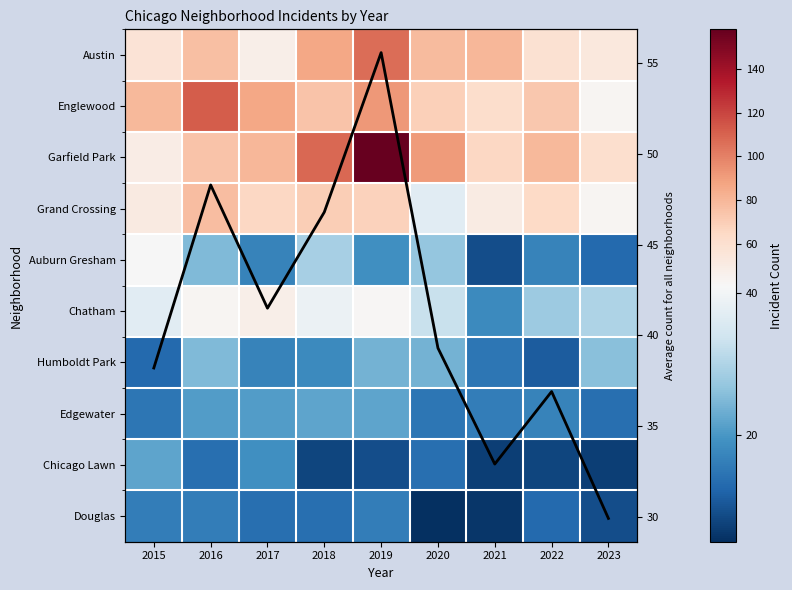

Which category has the highest value across all series?

2019